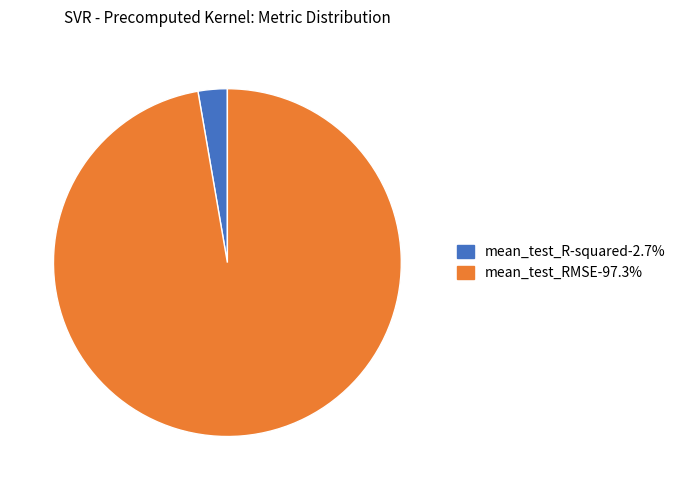

How many slices are in this pie chart?

2